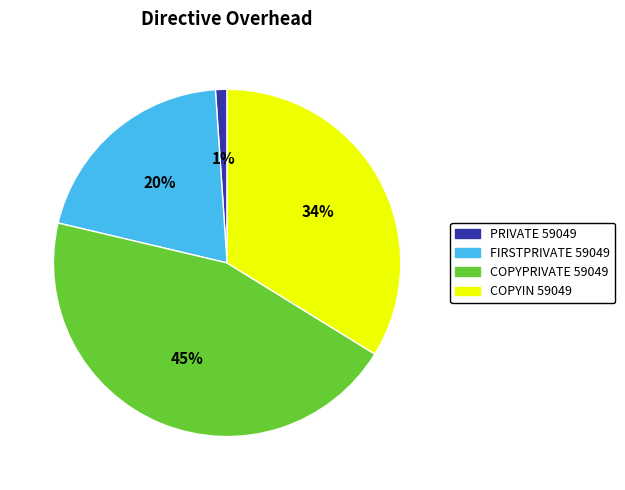

To the nearest percent, what portion does PRIVATE 59049 represent?

1%